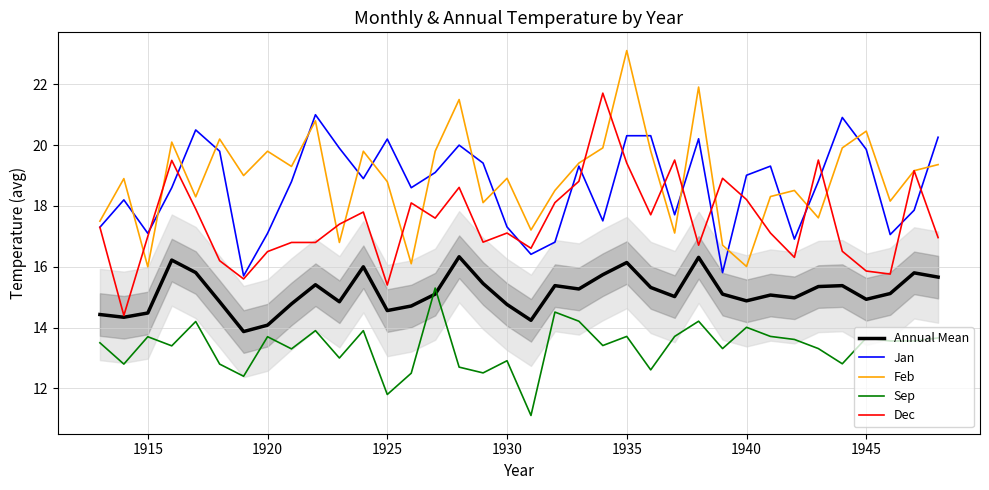

True or false: Sep and Feb cross at least once.

False